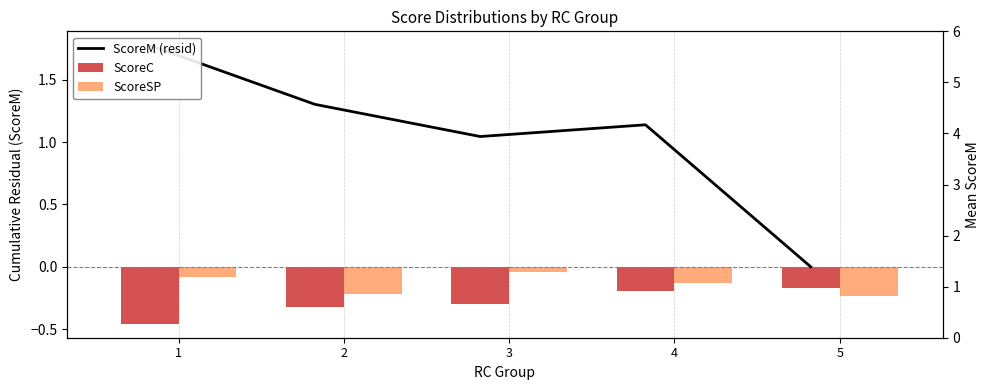

Is it true that ScoreM (resid) equals 1.3 at 2?

True